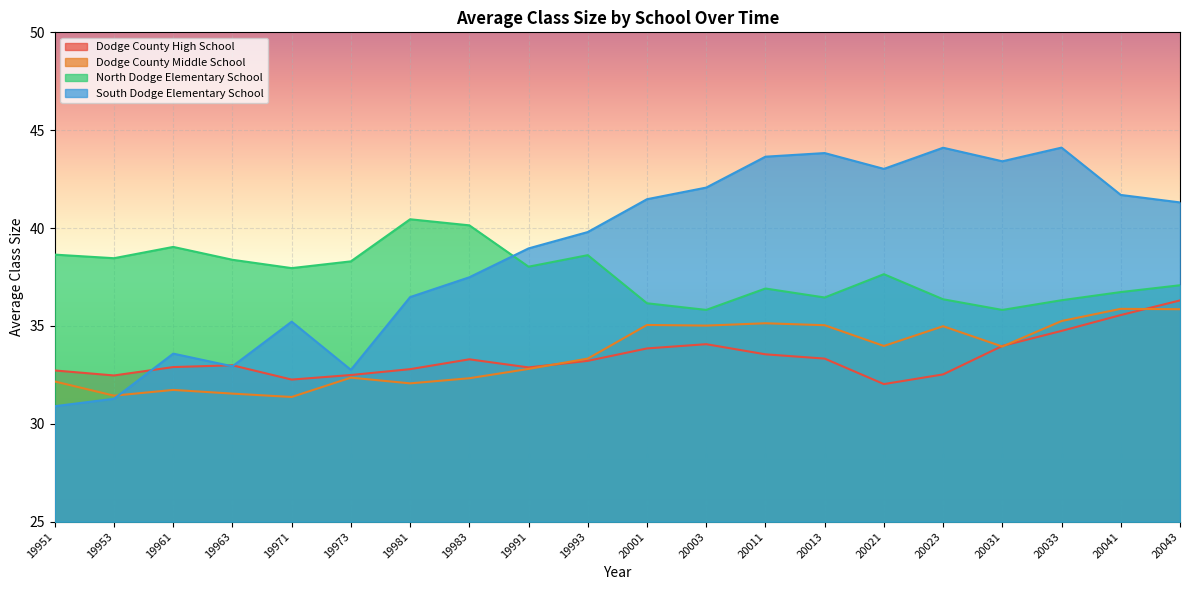

Reading left to right, extract all data points from this chart.

Dodge County High School: 19951=32.7	19953=32.5	19961=32.9	19963=33.0	19971=32.3	19973=32.5	19981=32.8	19983=33.3	19991=32.9	19993=33.2	20001=33.9	20003=34.1	20011=33.6	20013=33.3	20021=32.0	20023=32.5	20031=34.0	20033=34.7	20041=35.6	20043=36.3
Dodge County Middle School: 19951=32.2	19953=31.4	19961=31.7	19963=31.5	19971=31.4	19973=32.4	19981=32.1	19983=32.3	19991=32.8	19993=33.3	20001=35.1	20003=35.0	20011=35.1	20013=35.0	20021=34.0	20023=35.0	20031=33.9	20033=35.3	20041=35.9	20043=35.9
North Dodge Elementary School: 19951=38.6	19953=38.5	19961=39.0	19963=38.4	19971=38.0	19973=38.3	19981=40.5	19983=40.1	19991=38.0	19993=38.6	20001=36.2	20003=35.8	20011=36.9	20013=36.5	20021=37.6	20023=36.4	20031=35.8	20033=36.3	20041=36.7	20043=37.1
South Dodge Elementary School: 19951=30.9	19953=31.3	19961=33.6	19963=32.9	19971=35.2	19973=32.8	19981=36.5	19983=37.5	19991=39.0	19993=39.8	20001=41.5	20003=42.1	20011=43.6	20013=43.8	20021=43.0	20023=44.1	20031=43.4	20033=44.1	20041=41.7	20043=41.3